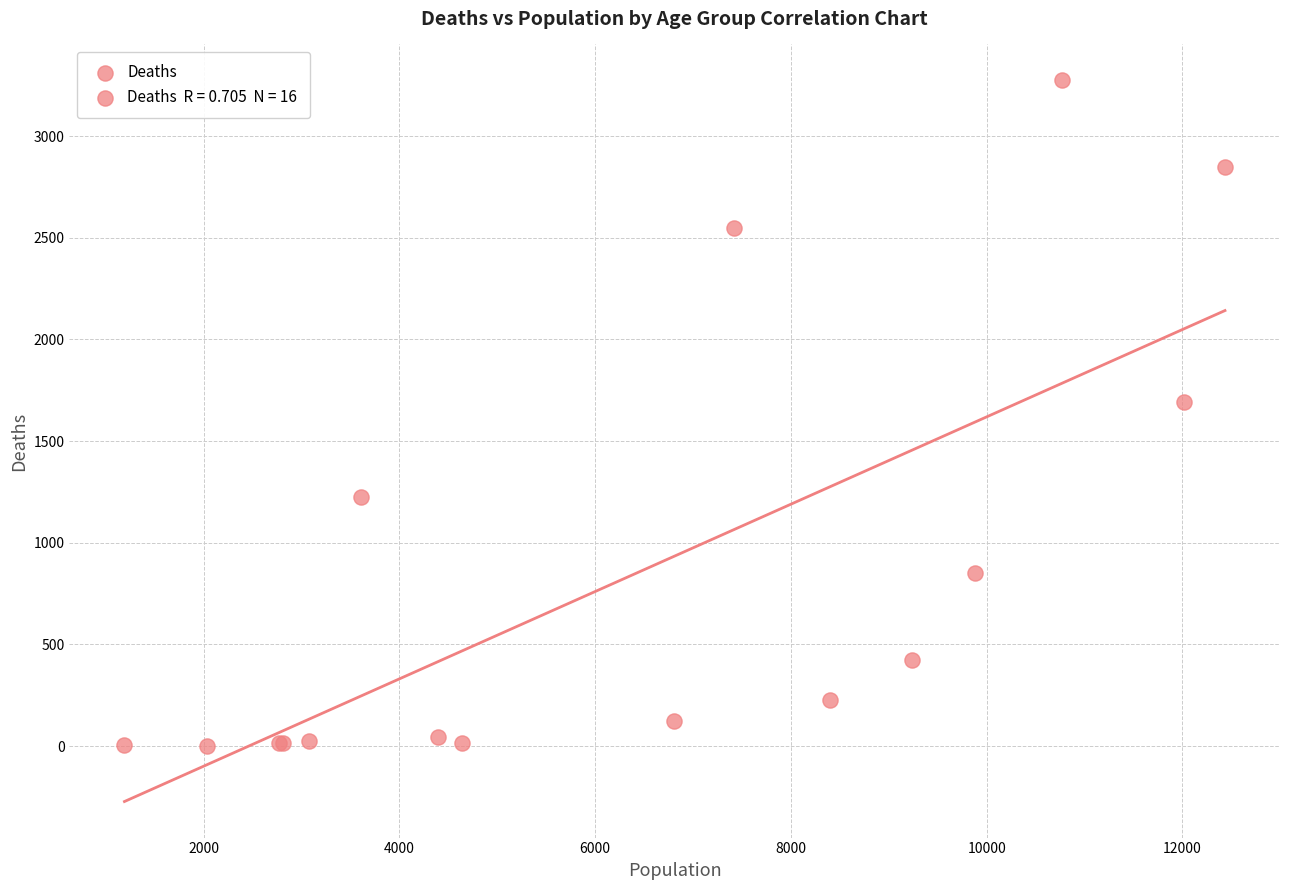

What Y value in the scatter plot is closest to 1638?

1690